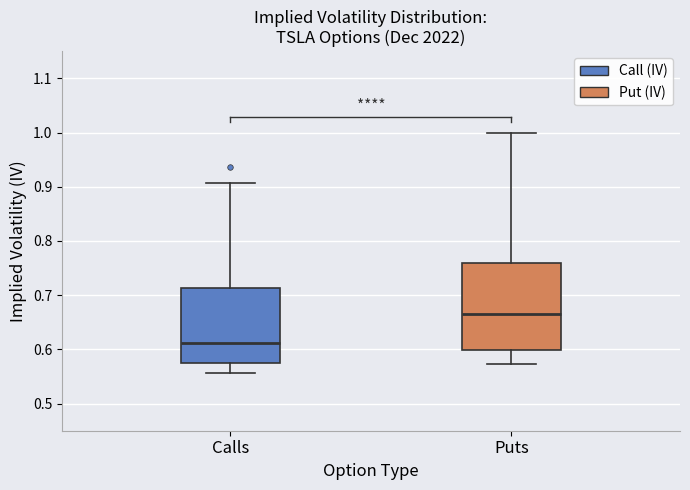

Reading left to right, transcribe this box plot: for each box, give where its median line is, the range the box spans, and where its two whiskers end, as read against the y-axis. The values are not printed on the chart, so give them approximately, as read against the axis.

Calls: median 0.61, box 0.57 to 0.71, whiskers 0.56 to 0.91
Puts: median 0.67, box 0.60 to 0.76, whiskers 0.57 to 1.00